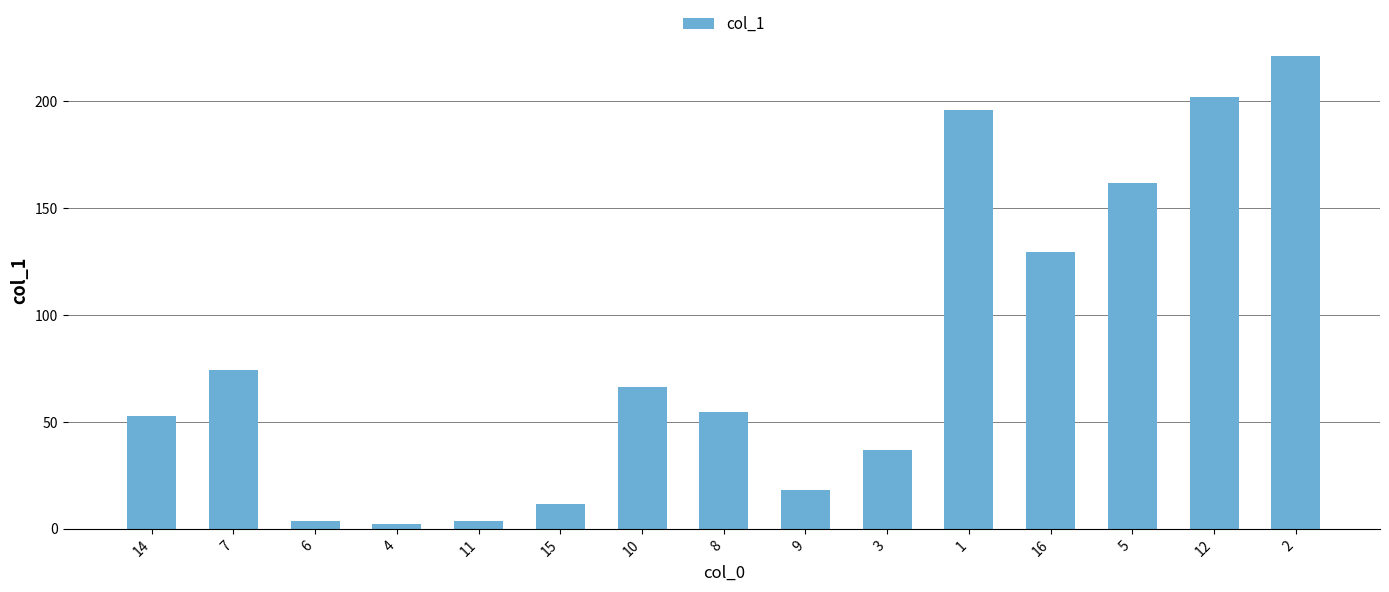

Are the bars grouped side by side (vs. stacked)?

No